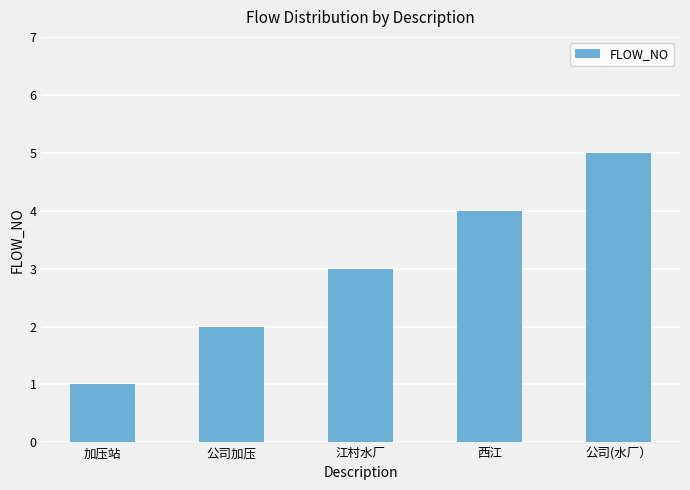

What is the label of the 1st bar from the left?

加压站